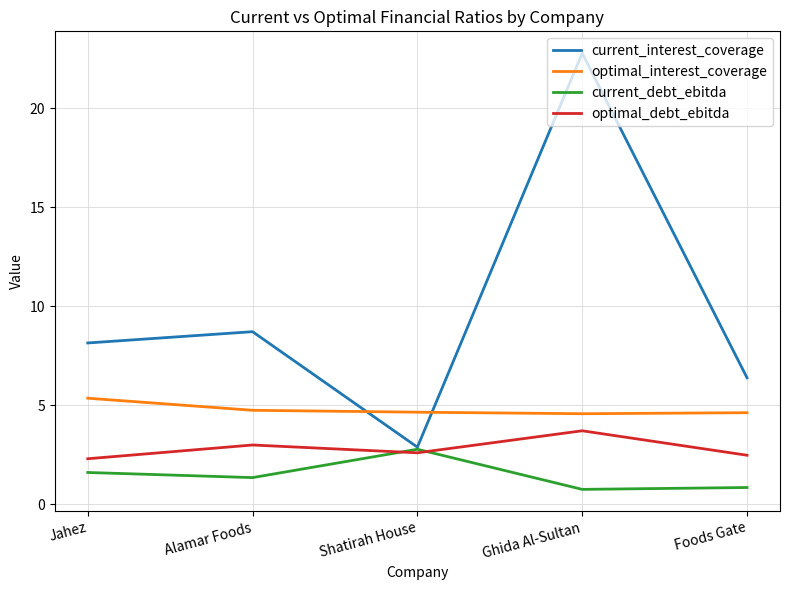

True or false: optimal_interest_coverage and current_debt_ebitda intersect in this chart.

False